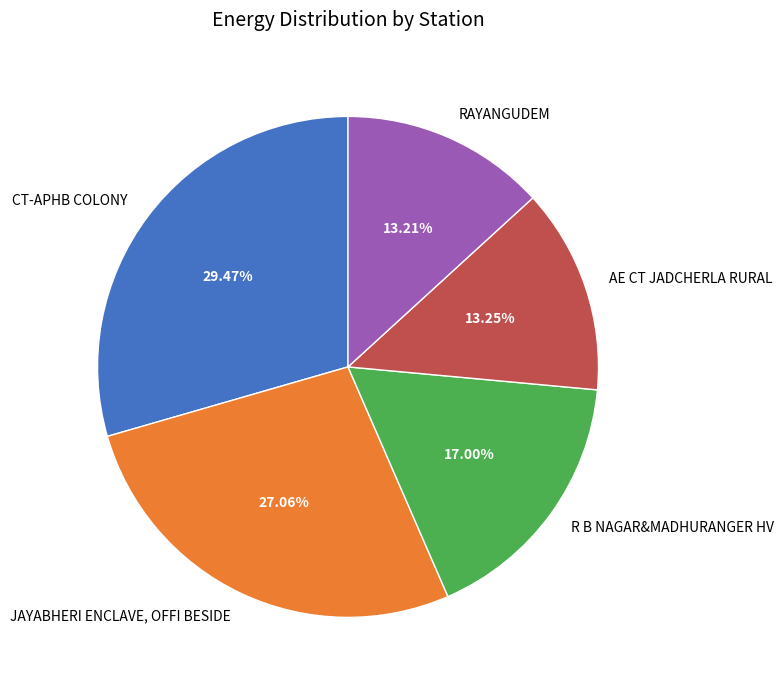

Count the number of slices in the pie.

5